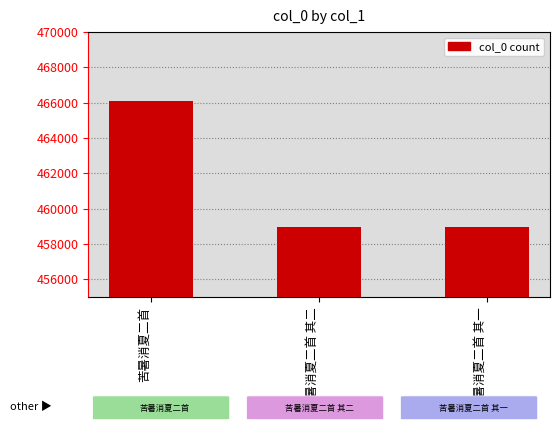

What is the label of the 2nd bar from the right?

苦暑消夏二首 其二